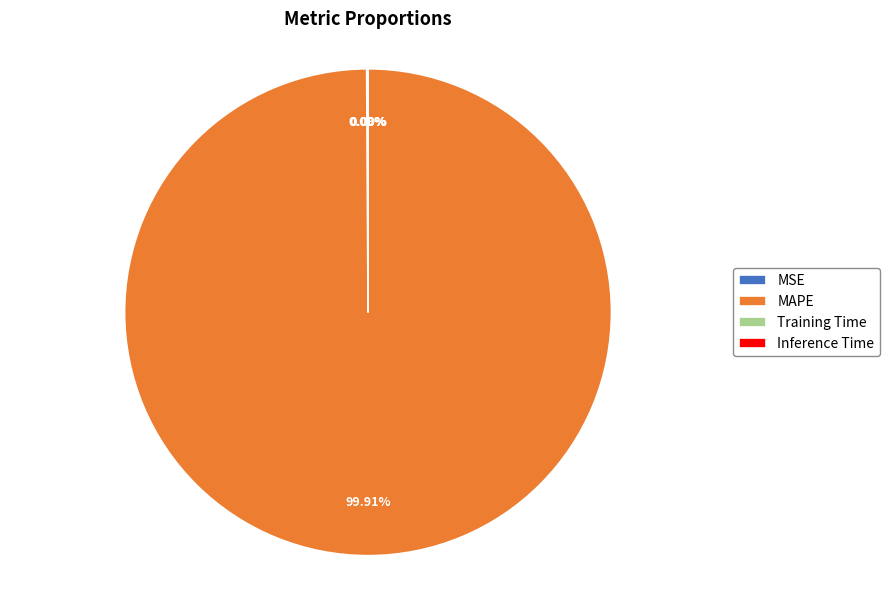

Is it true that MAPE is 100% of the pie?

True